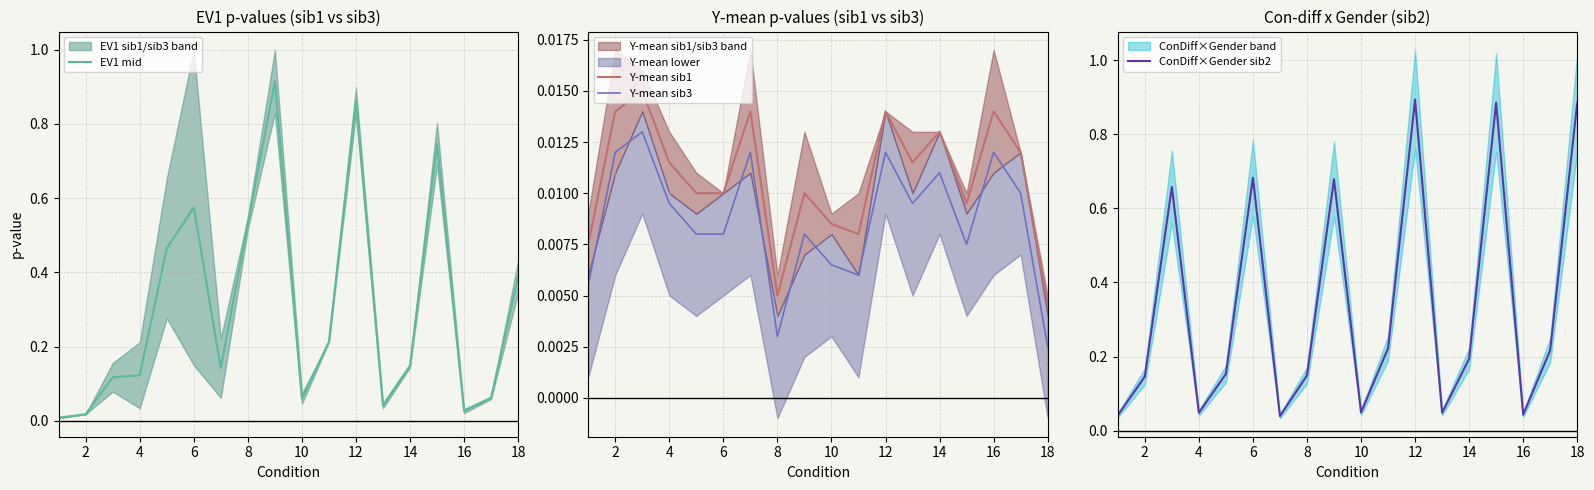

At which label is Y-mean sib3 closest to 0?

18